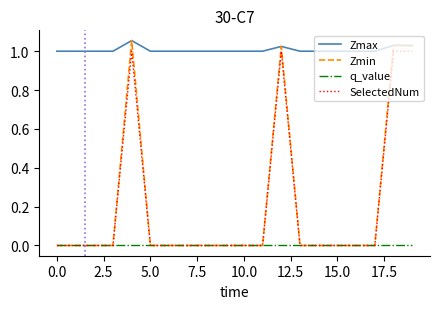

Which series has the largest total across all categories?

Zmax